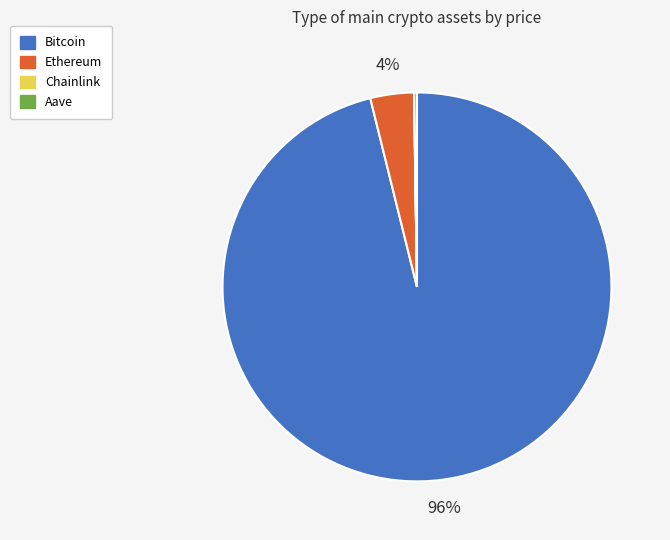

Between Bitcoin and Ethereum, which is larger?

Bitcoin